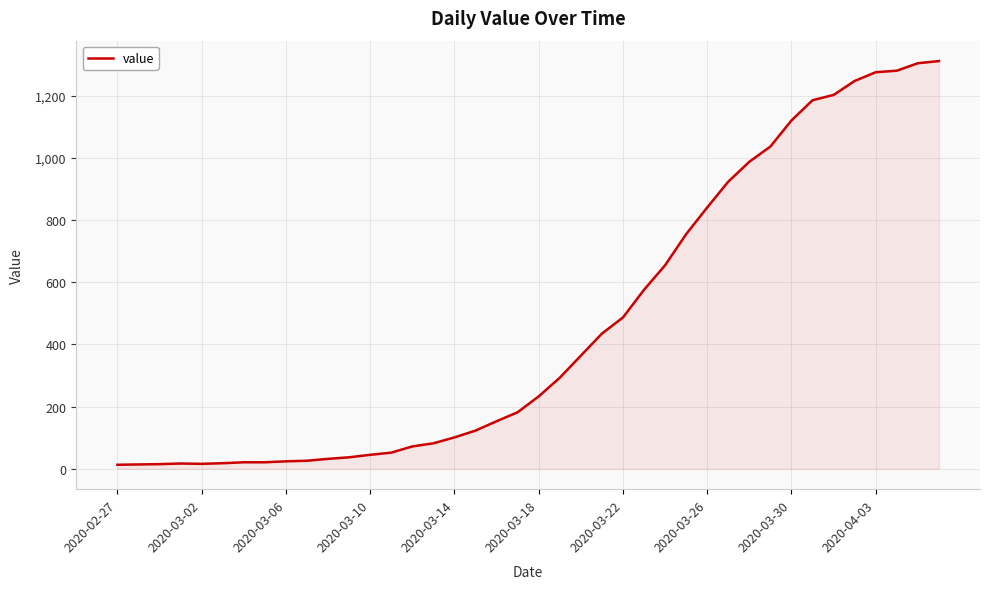

What is the difference between the maximum and minimum values?

1299